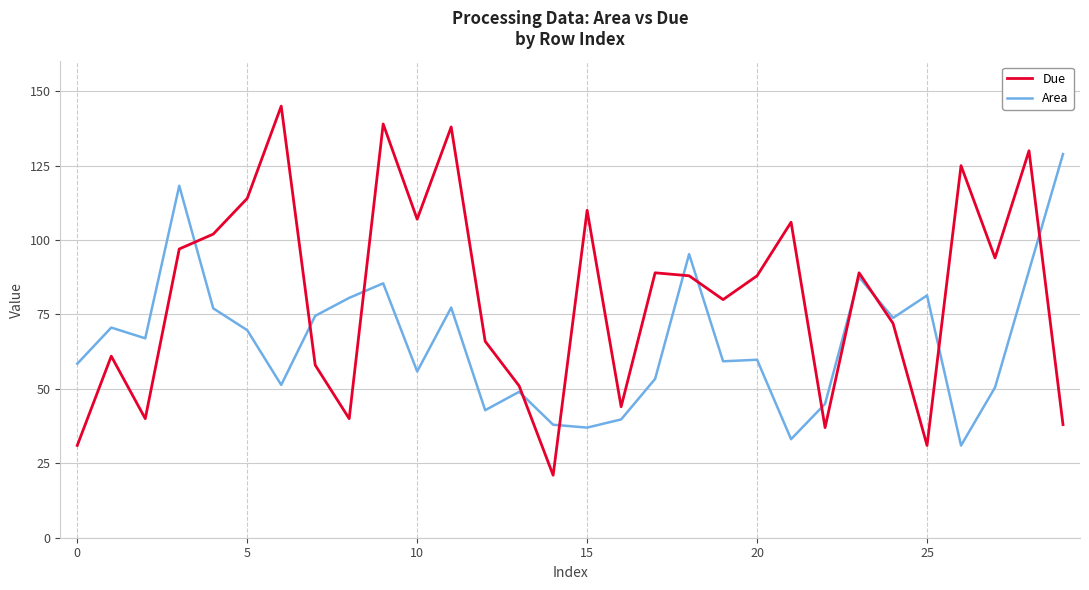

True or false: Area has more than 1 interior local peaks.

True